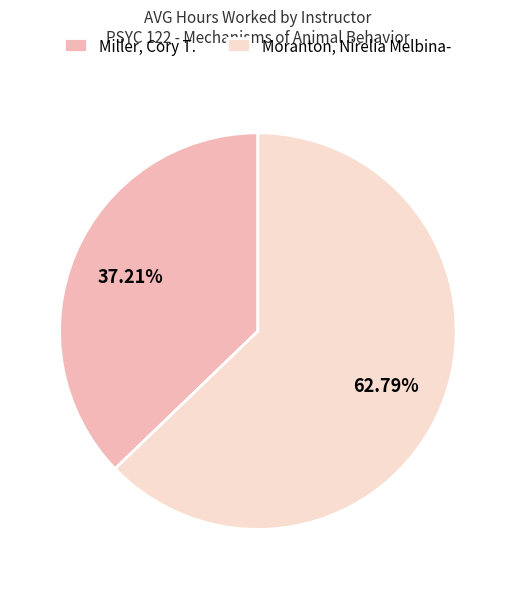

Is Miller, Cory T. the majority of the pie?

No